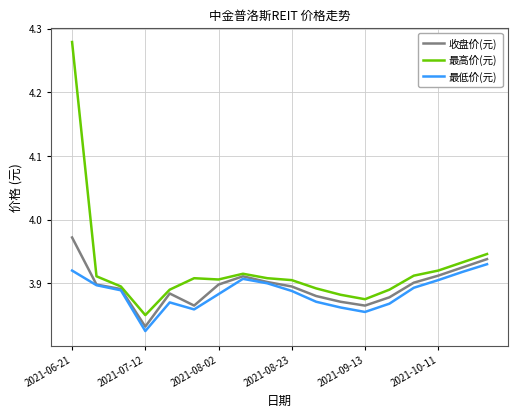

In 最高价(元), how many points are higher than both neighbors (excluding endpoints)?

2